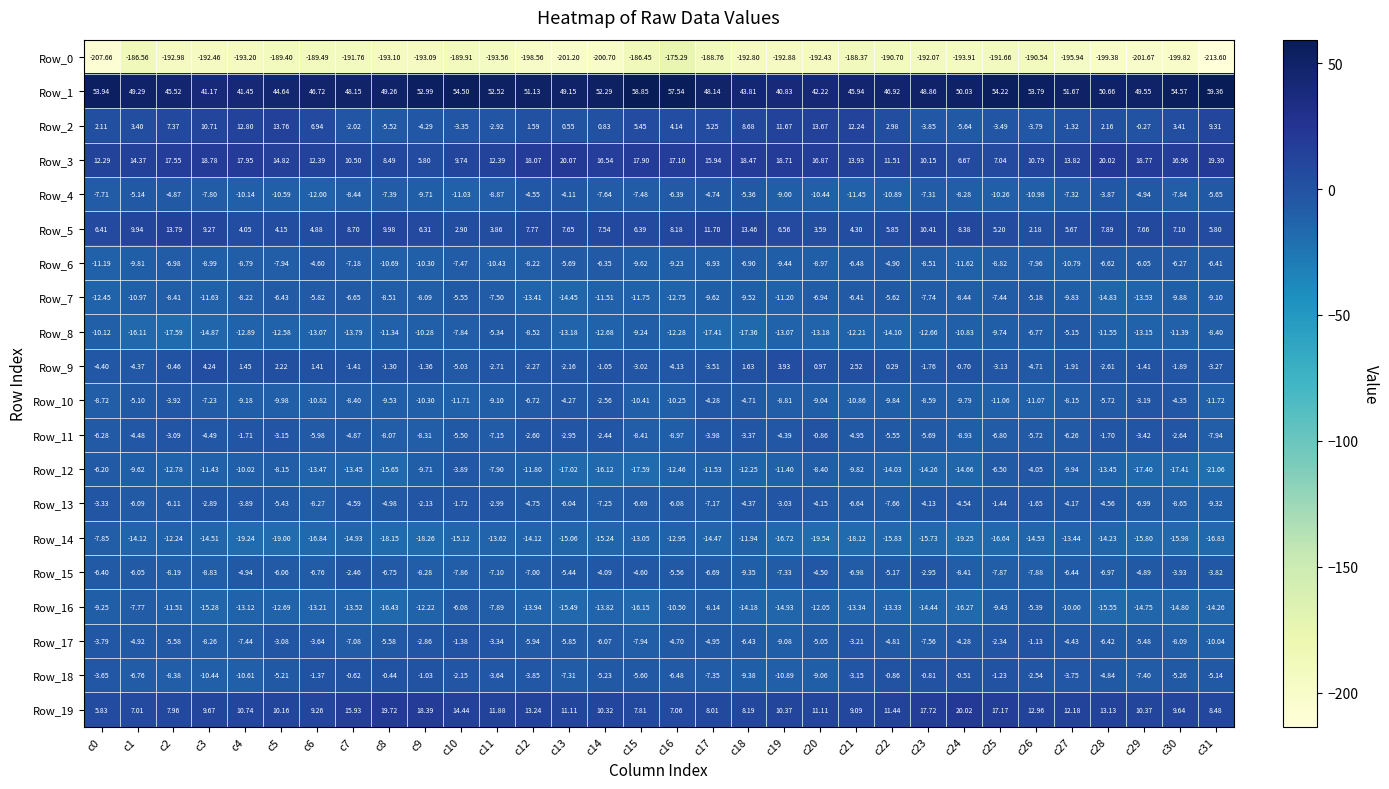

Is the value of Row_19 at c11 greater than the value of Row_10 at c26?

Yes